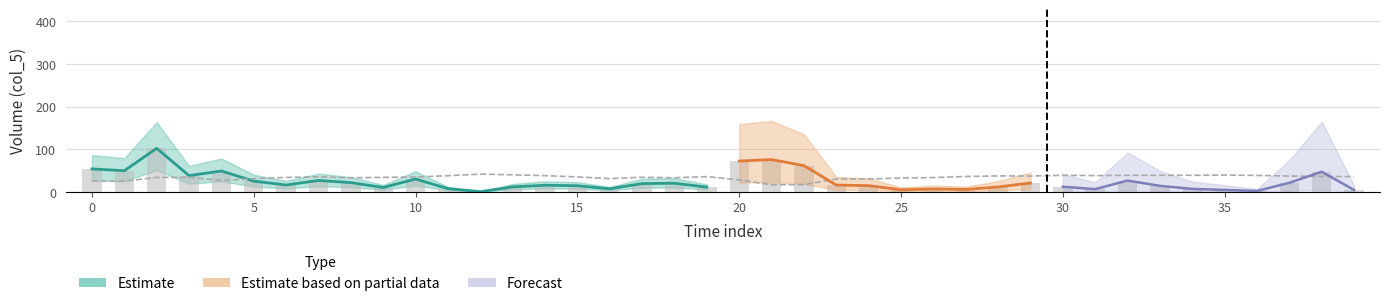

At how many categories does at least one series exceed 55?

4